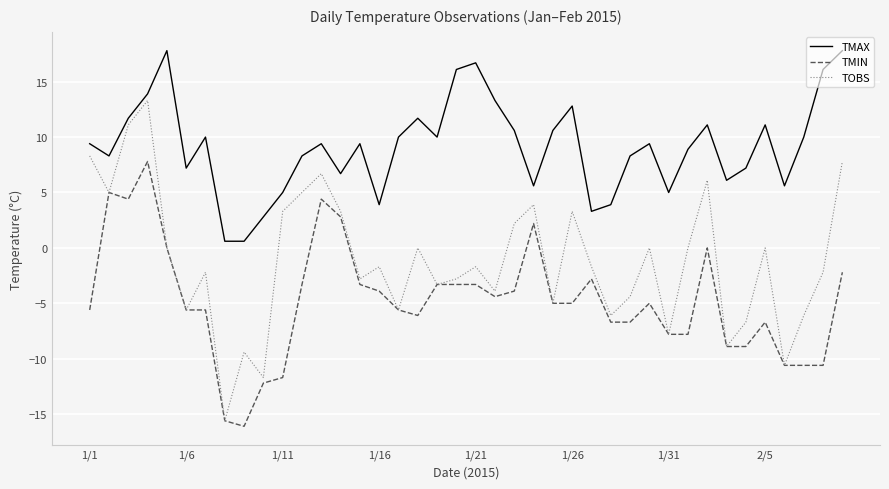

How many lines are shown in the chart?

3